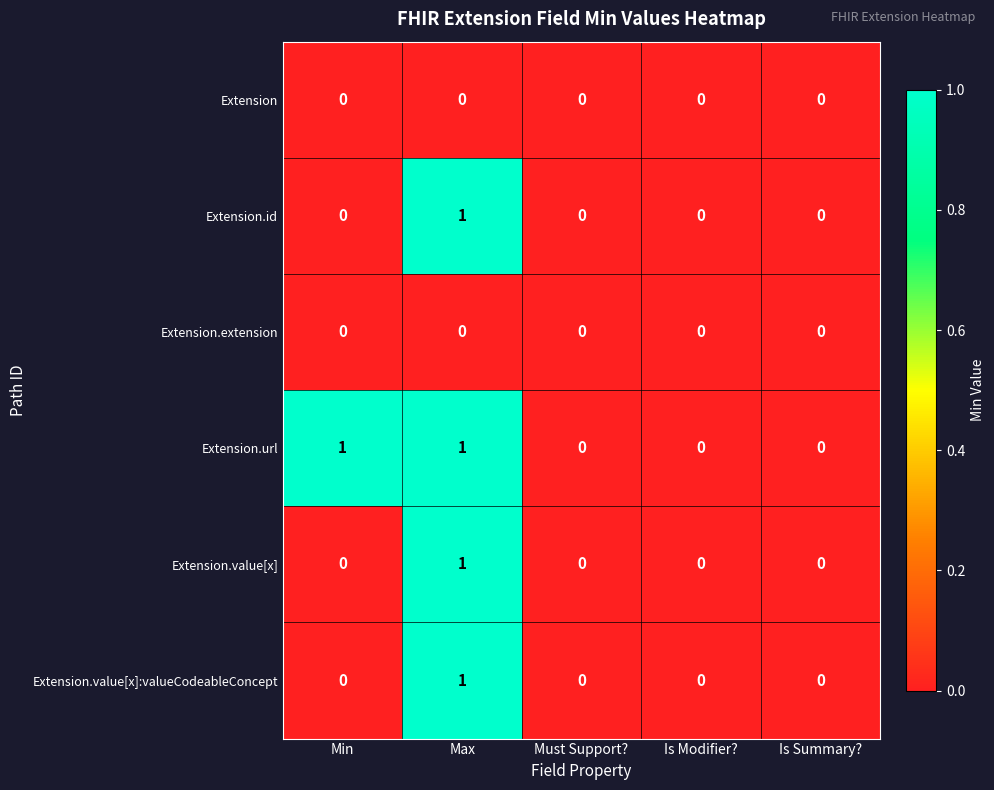

How many Extension.url values are between 0 and 1?

5